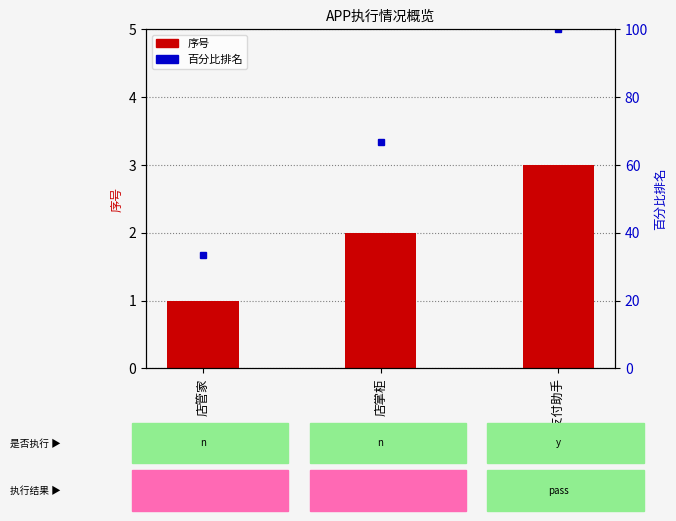

At which label is 百分比排名 closest to 66?

店掌柜